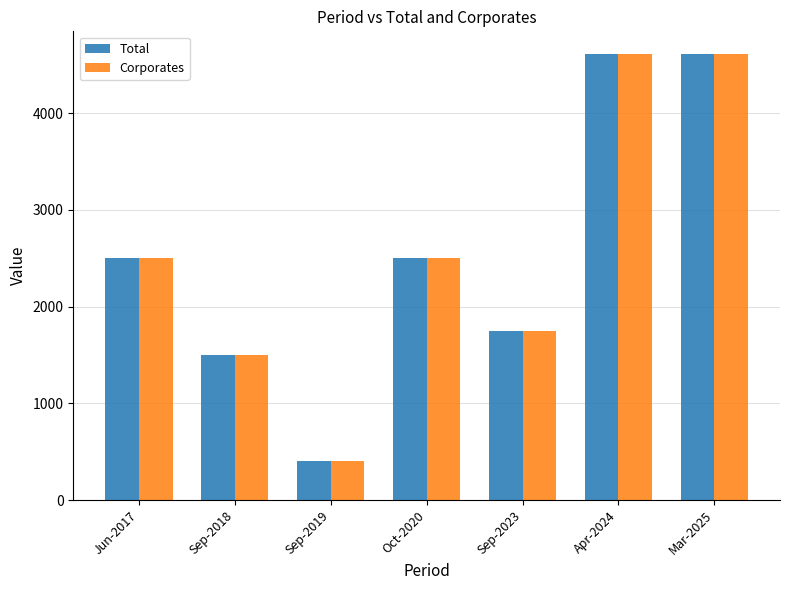

What is the total value across all series at Mar-2025?

9233.6